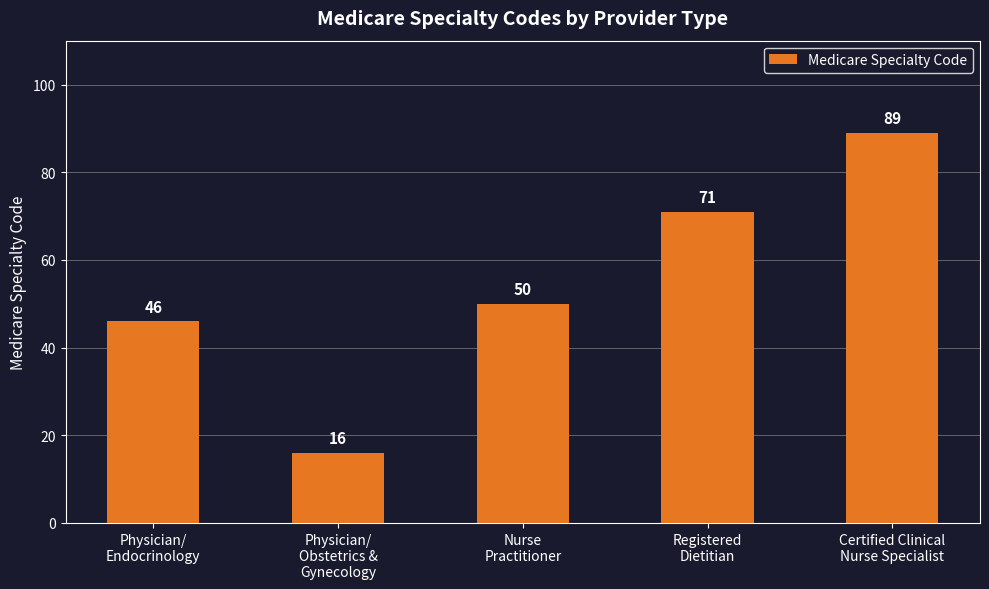

Reading right to left, transcribe all the data shown in this chart.

89	71	50	16	46